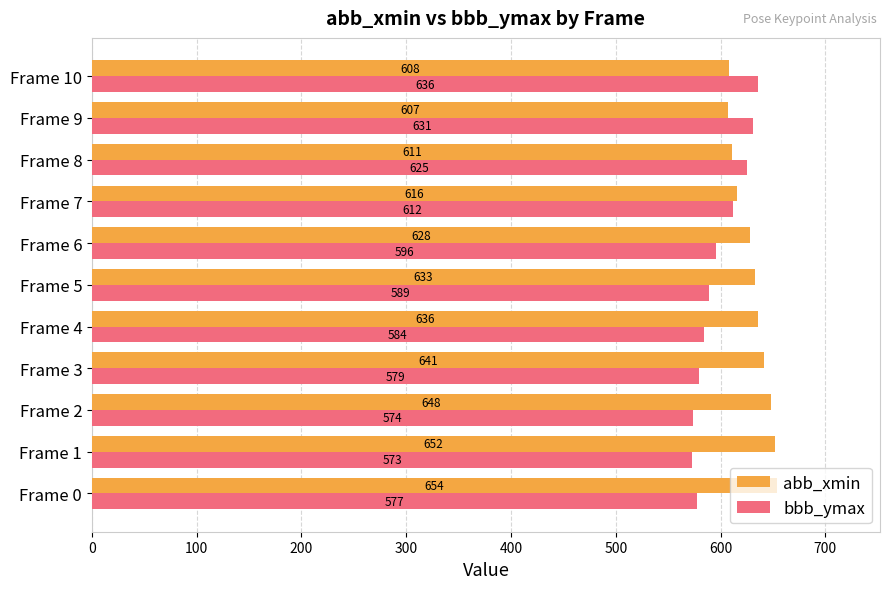

At how many categories does at least one series exceed 585?

11